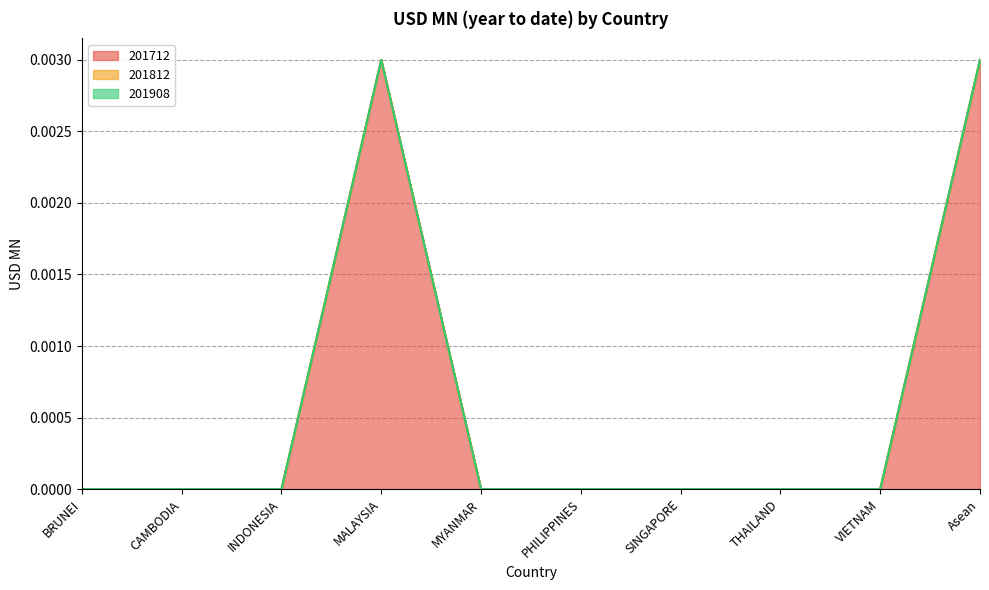

Where is 201712 nearest to the value 0?

BRUNEI